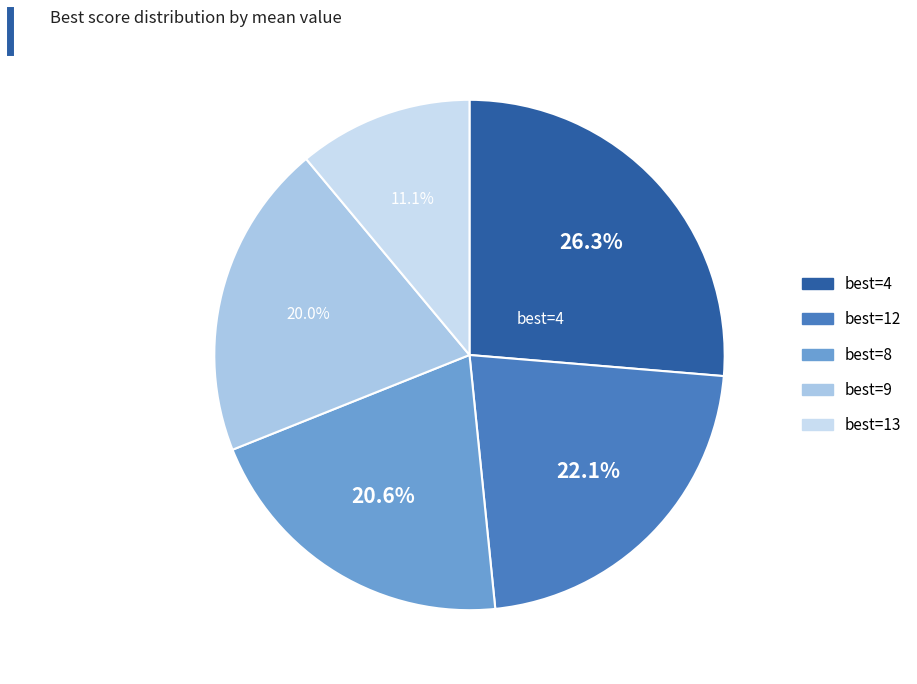

To the nearest percent, what is the difference between the largest and smallest slice percentages?

15%